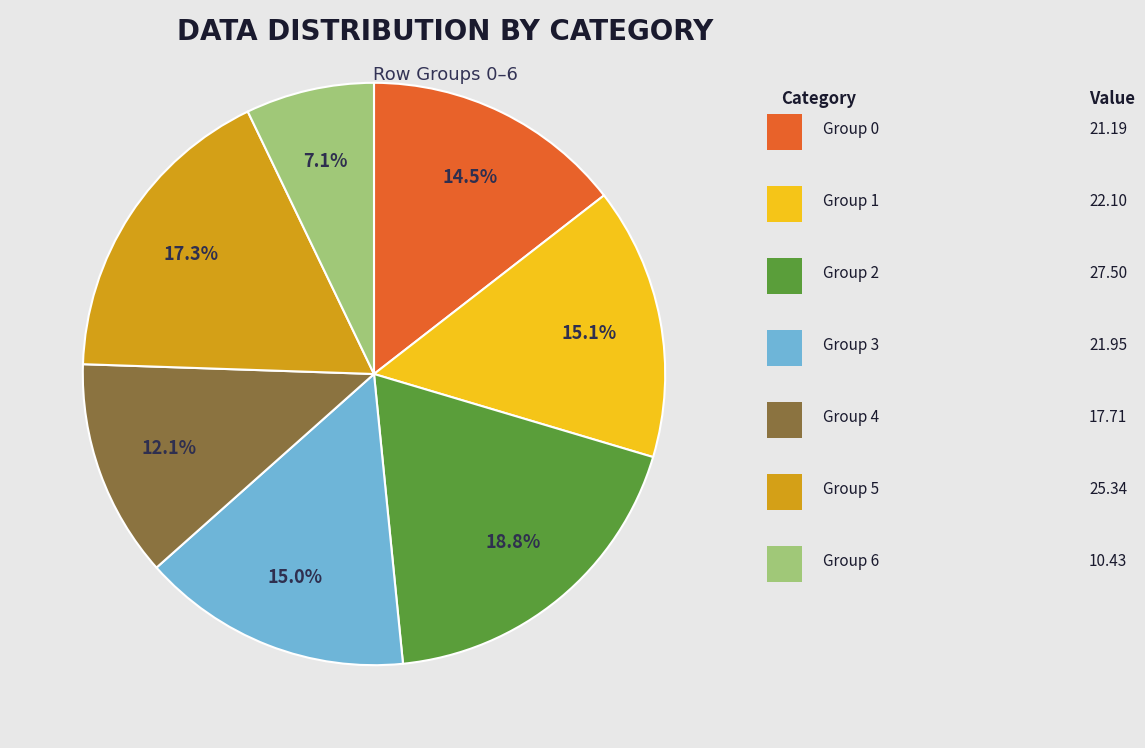

Does any single category account for the majority?

No